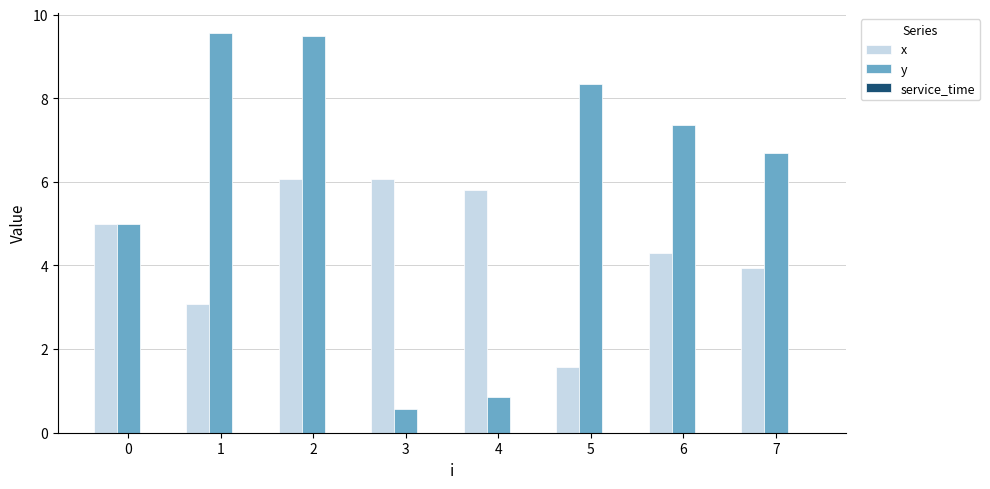

Are the bars horizontal?

No